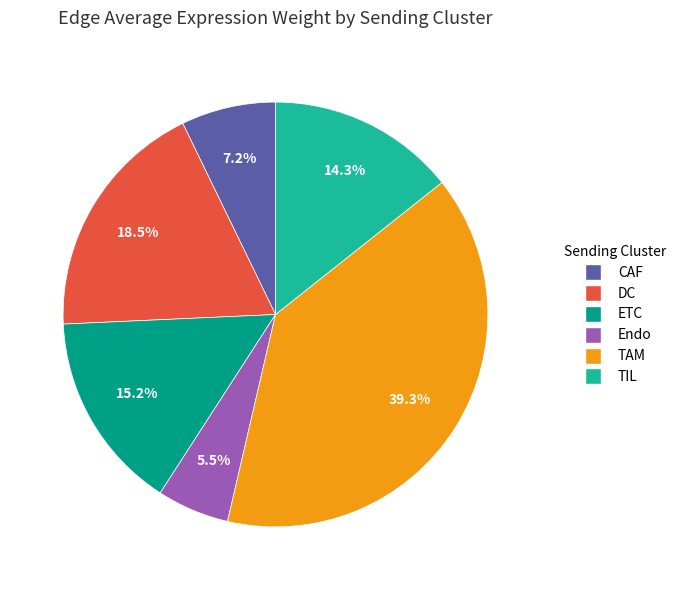

Which category has the biggest portion of the pie?

TAM